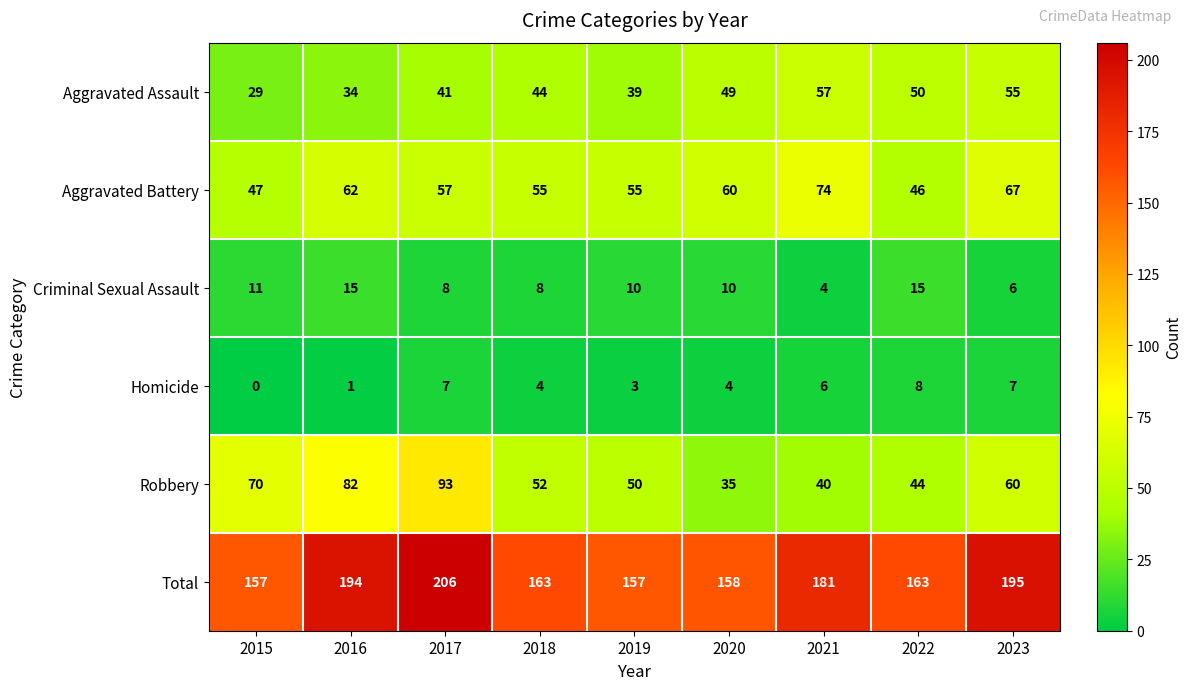

The value of Robbery at 2023 is 60. True or false?

True